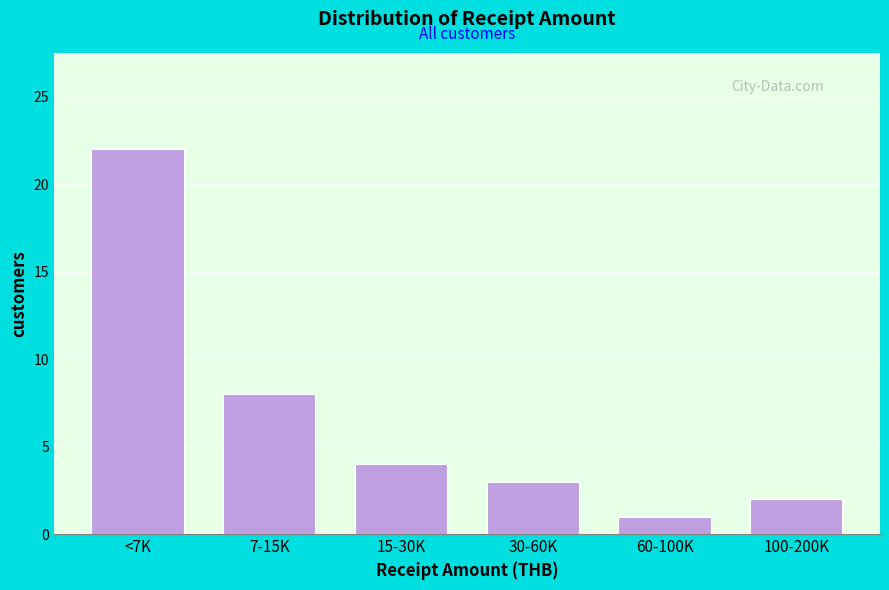

Reading left to right, what are all the values shown in this chart?

22	8	4	3	1	2